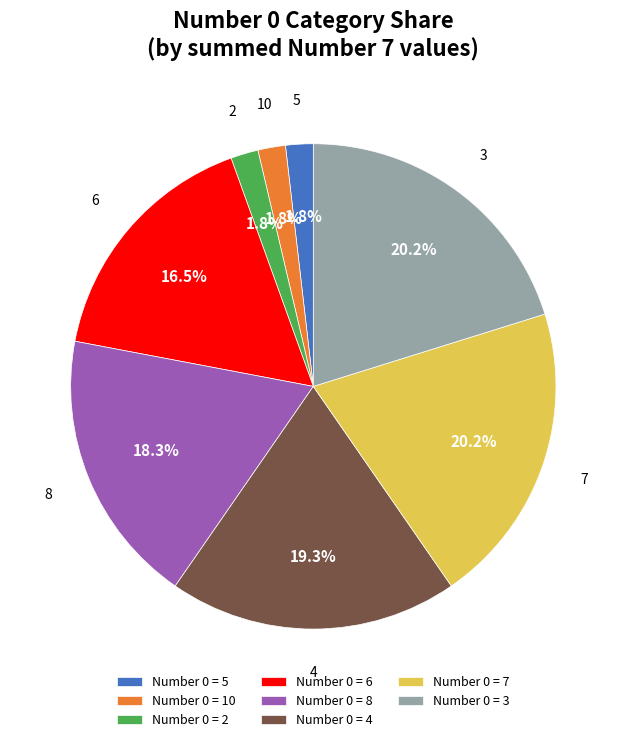

To the nearest percent, what portion does 7 represent?

20%